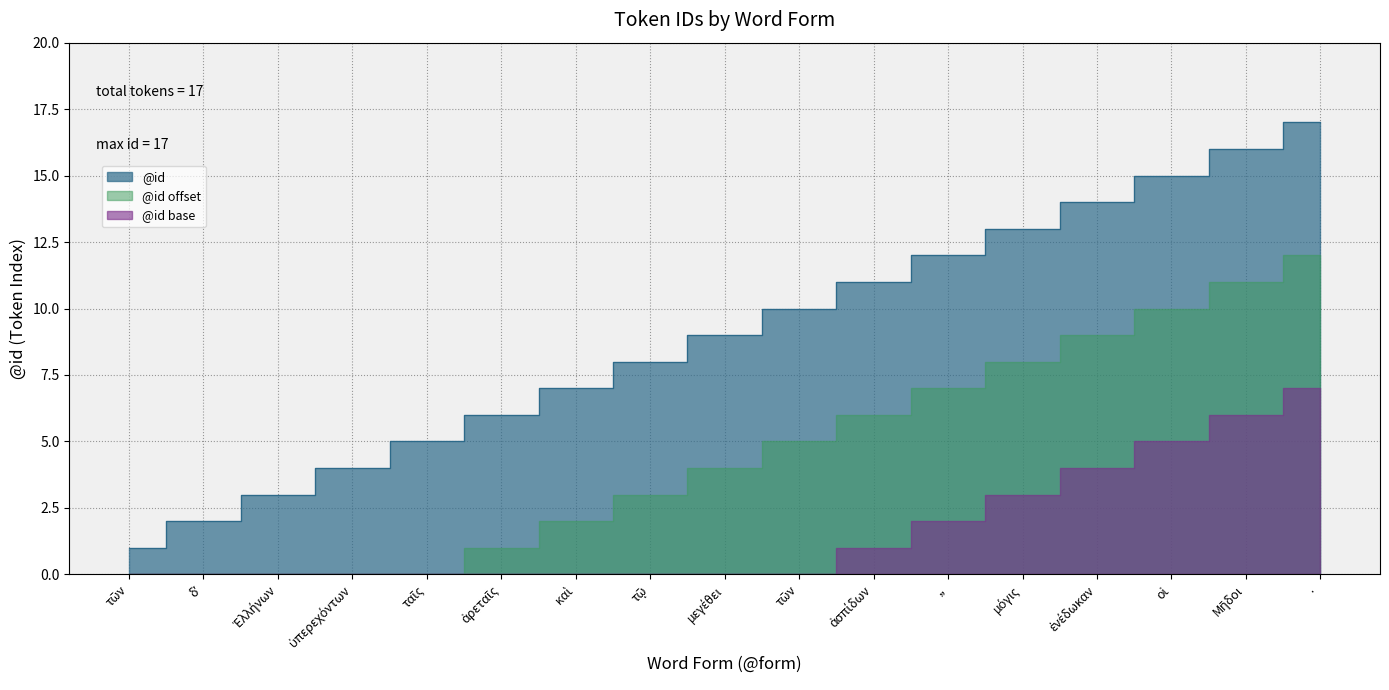

Reading left to right, extract all data points from this chart.

1	2	3	4	5	6	7	8	9	10	11	12	13	14	15	16	17